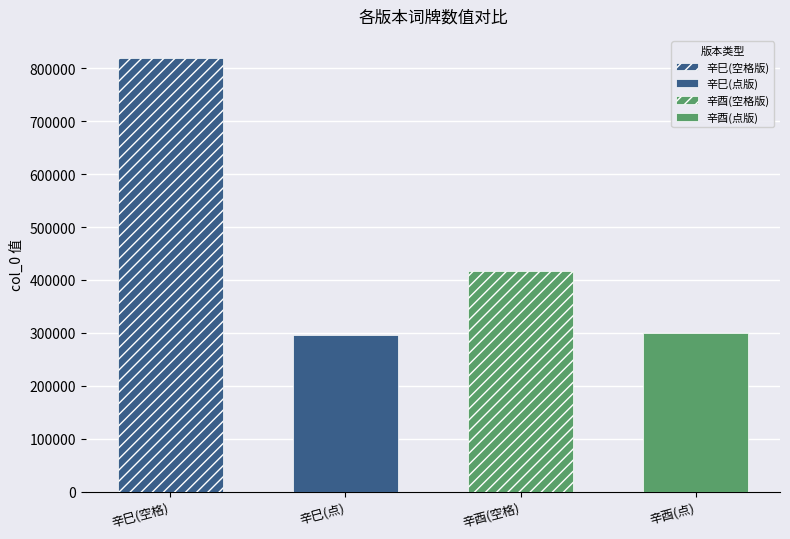

What is the difference between the values at 解连环·辛巳题寿幼卿重刻顾太清东海渔歌 and 解连环 辛巳题寿幼卿重刻顾太清东海渔歌?

524981